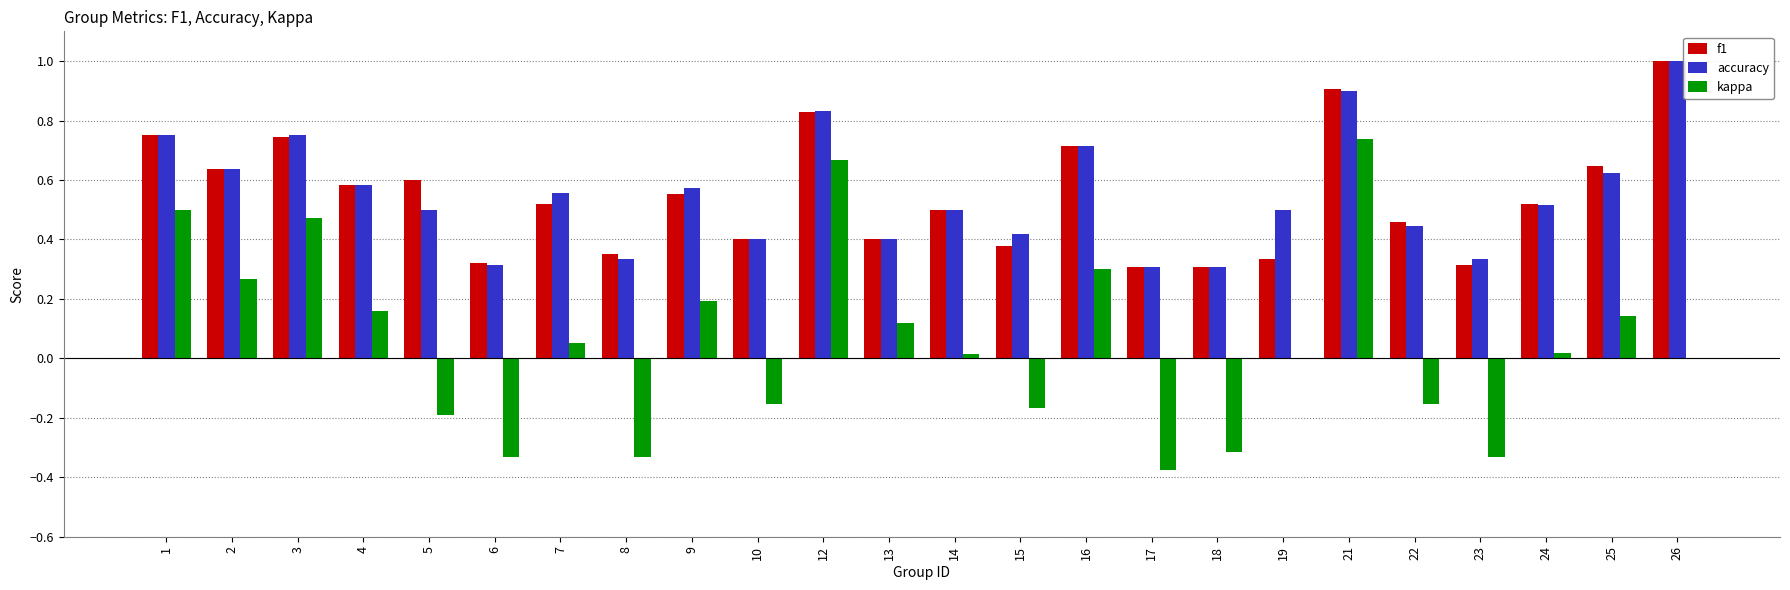

What is the sum of the f1 values at 16 and 21?

1.6